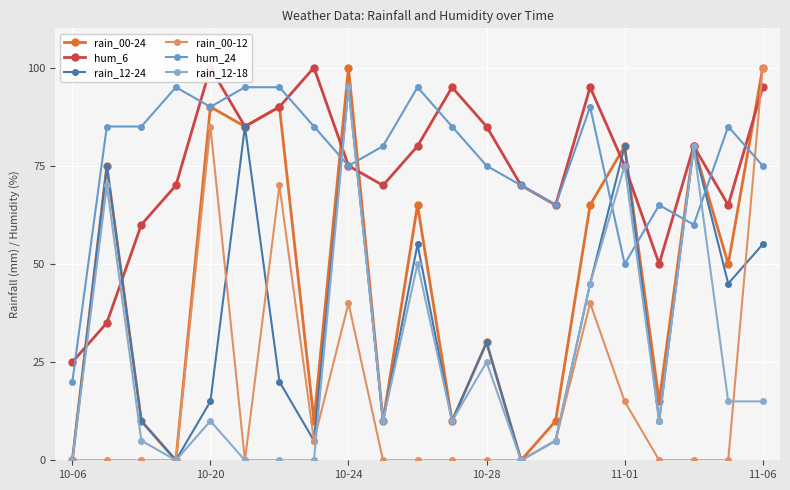

What is the label of the 11th point from the right?

10